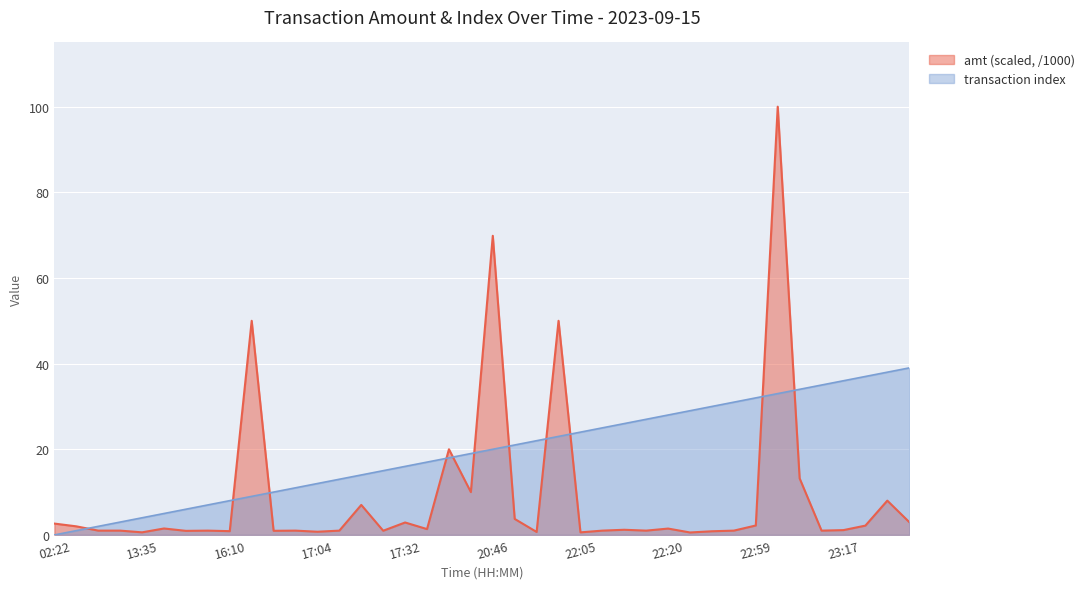

List the series in order of their overall mean, highest first.

transaction index, amt (scaled, /1000)